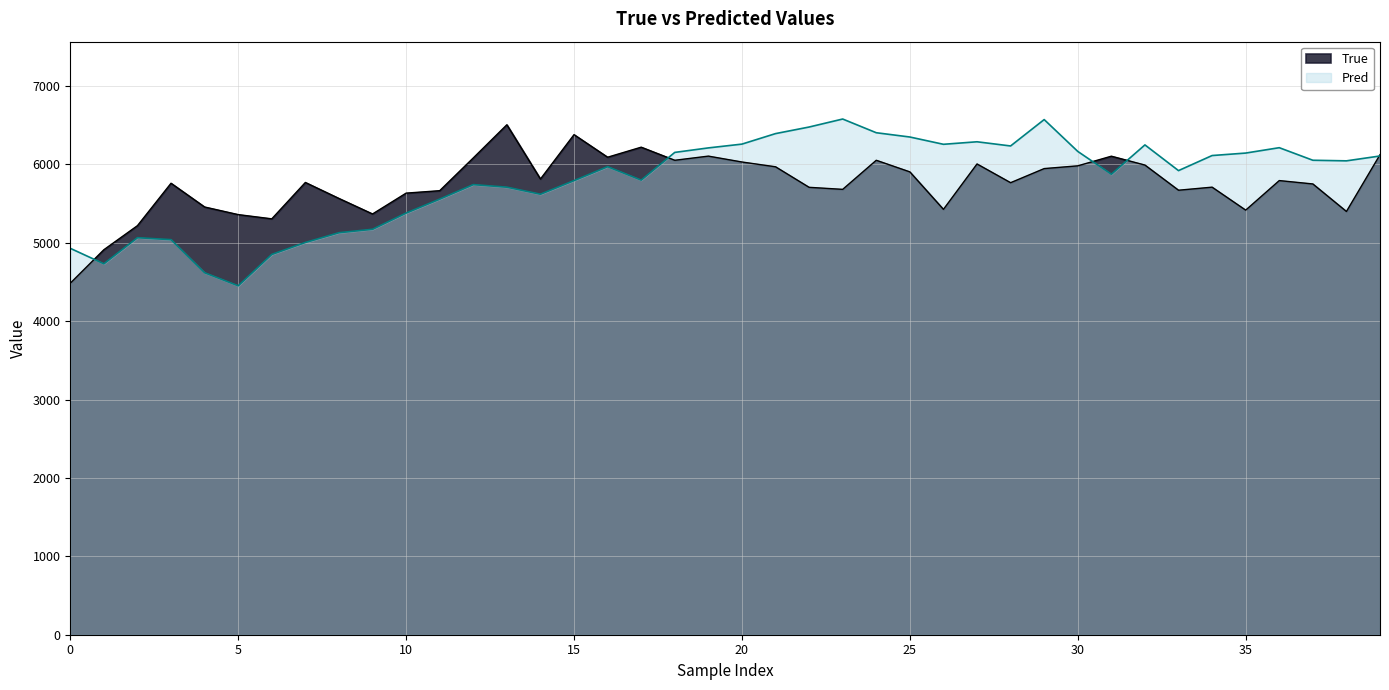

Which series ends up on top after the final intersection of True and Pred?

True